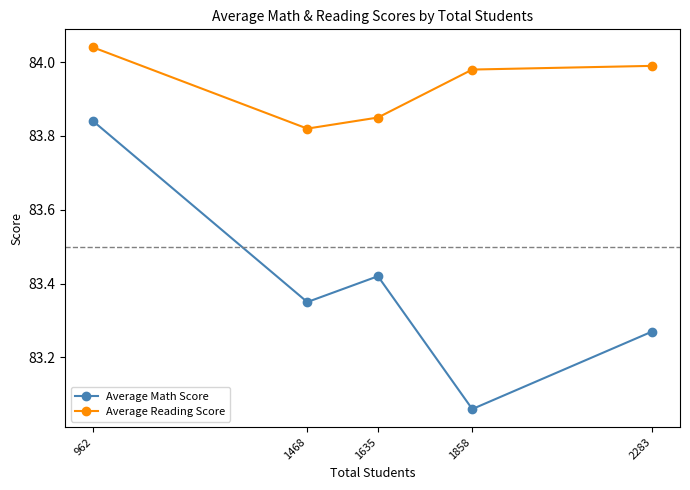

How many lines are shown in the chart?

2